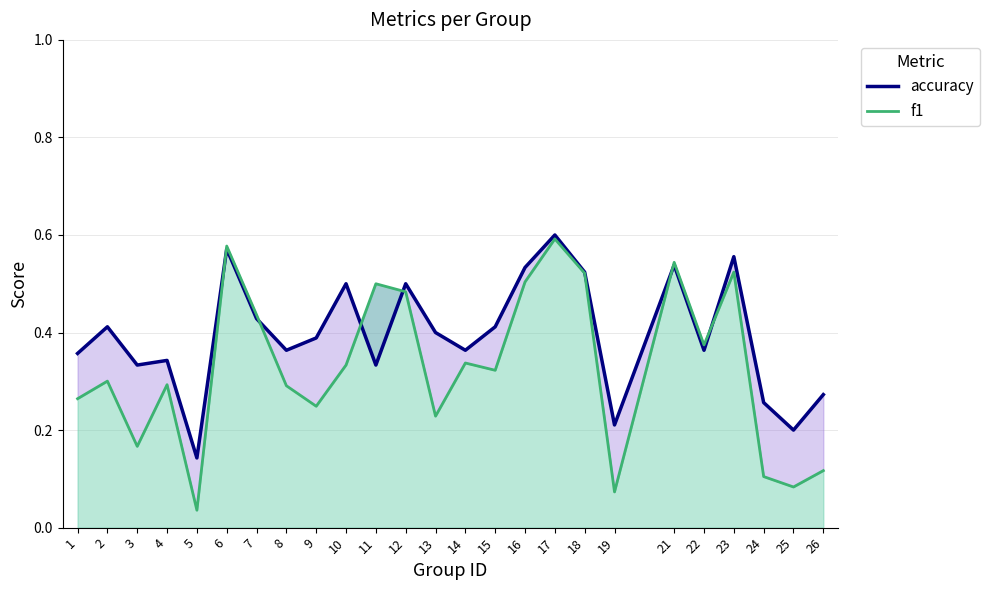

What is the greatest value displayed?

0.6